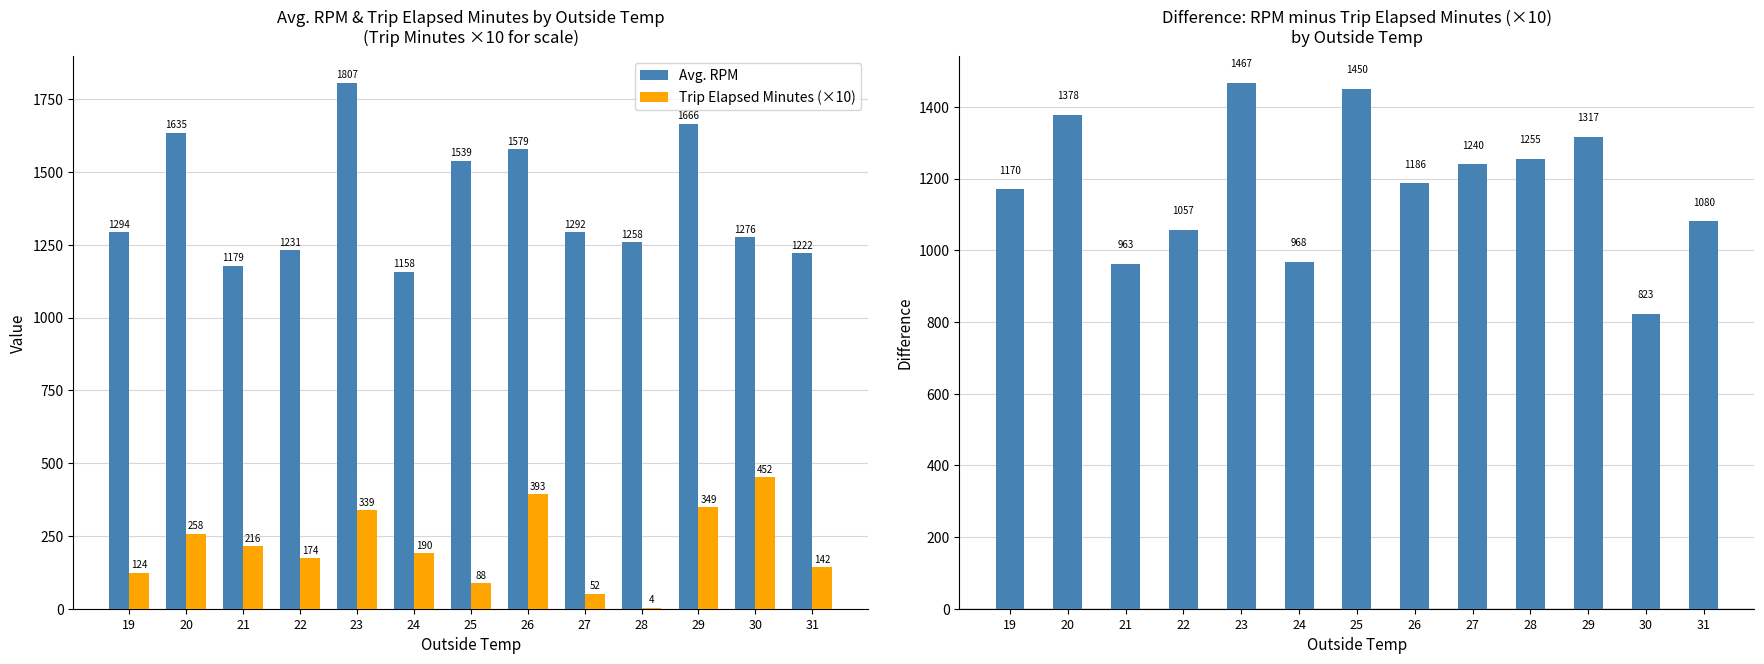

At which label does Trip Elapsed Minutes (×10) first exceed 190?

20